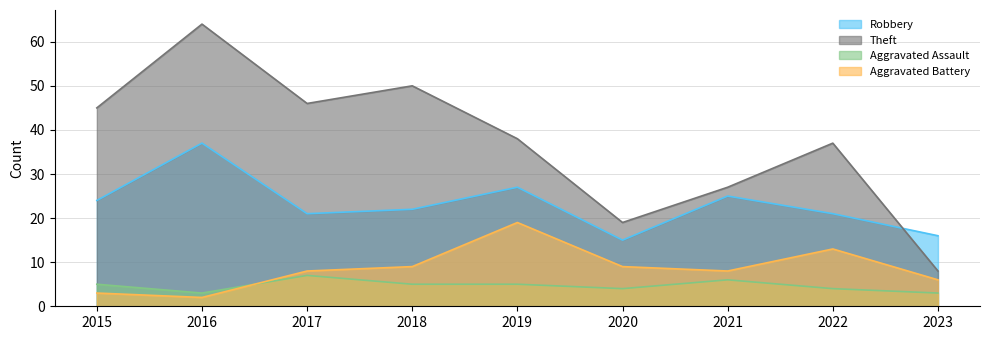

Reading left to right, what are all the values shown in this chart?

Robbery: 2015=24	2016=37	2017=21	2018=22	2019=27	2020=15	2021=25	2022=21	2023=16
Theft: 2015=45	2016=64	2017=46	2018=50	2019=38	2020=19	2021=27	2022=37	2023=8
Aggravated Assault: 2015=5	2016=3	2017=7	2018=5	2019=5	2020=4	2021=6	2022=4	2023=3
Aggravated Battery: 2015=3	2016=2	2017=8	2018=9	2019=19	2020=9	2021=8	2022=13	2023=6